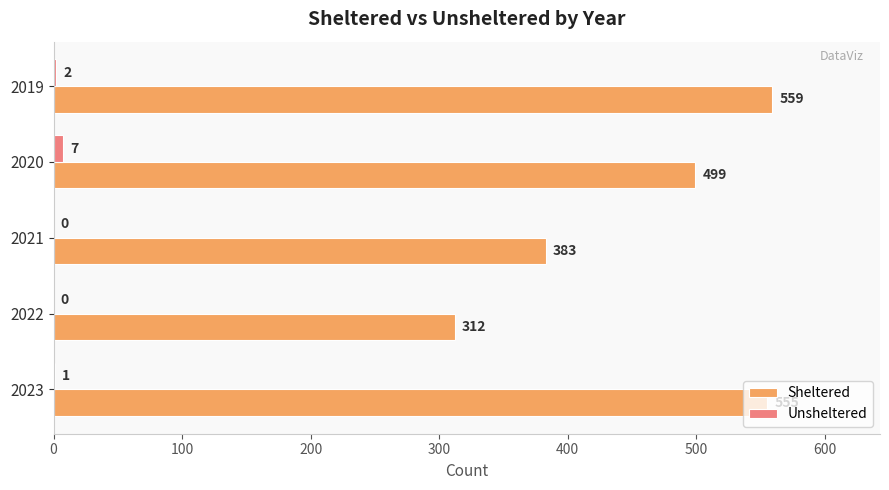

What is the sum of all Unsheltered values?

10